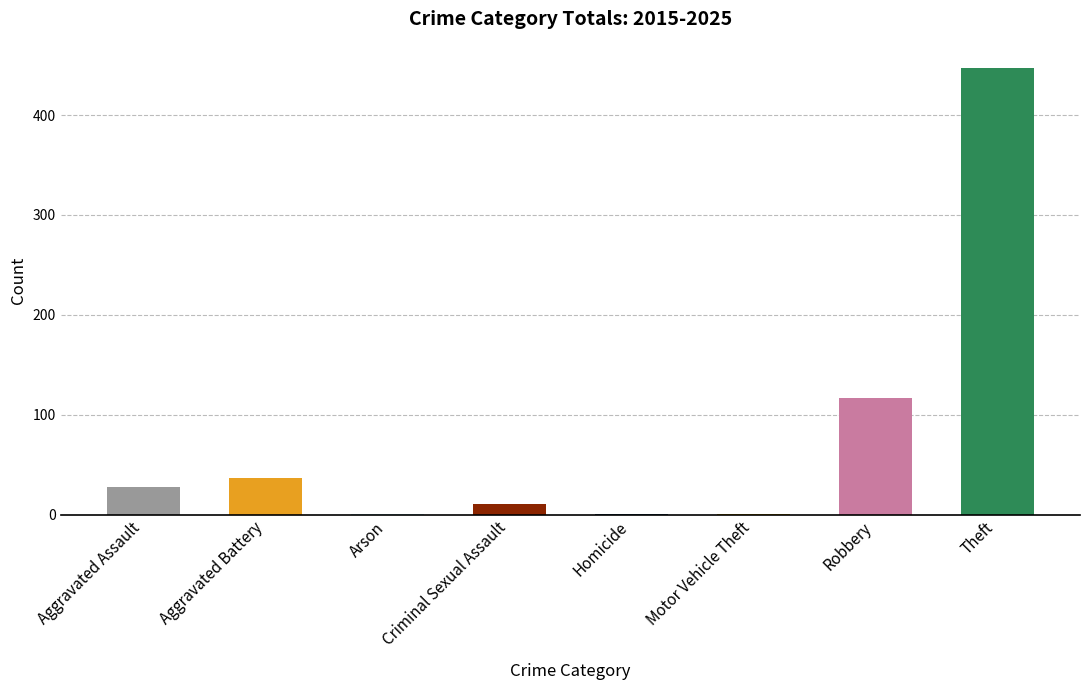

True or false: the data shows 11 at Criminal Sexual Assault.

True